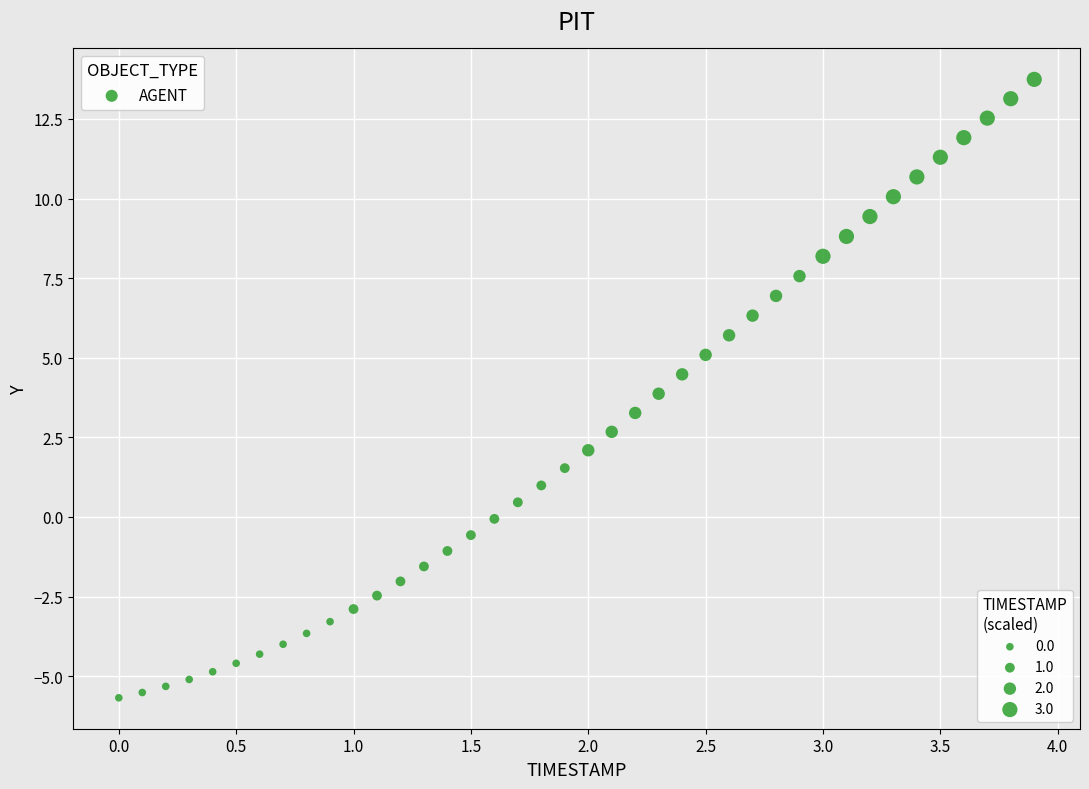

What is the range of X values (max minus min)?

3.9